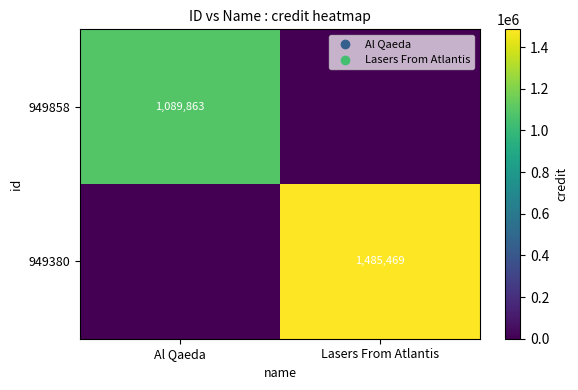

True or false: 949380 has a value of 2584038 at Lasers From Atlantis.

False